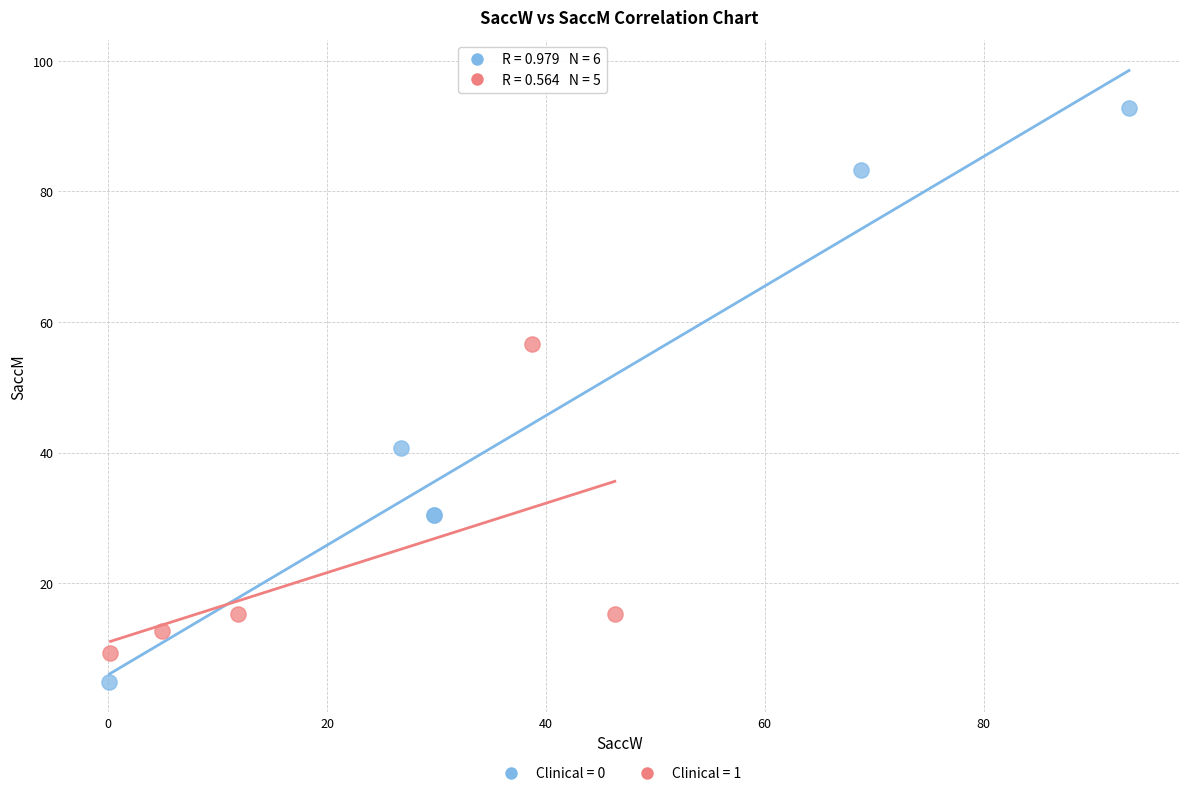

Which series has the widest spread of Y values?

Clinical = 0